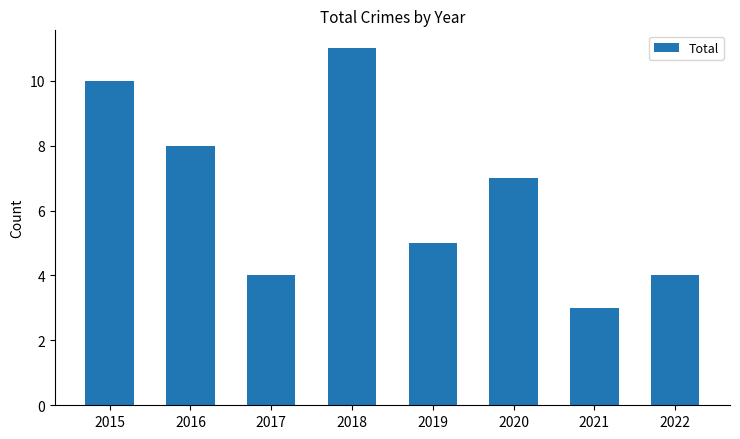

What is the sum of the values at 2019 and 2016?

13